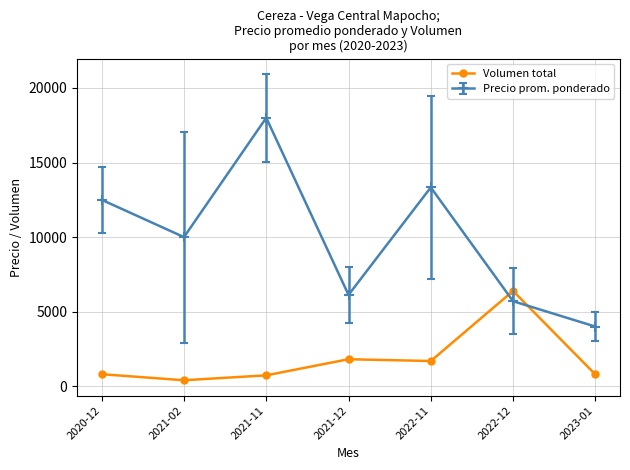

Count the number of categories in the chart.

7